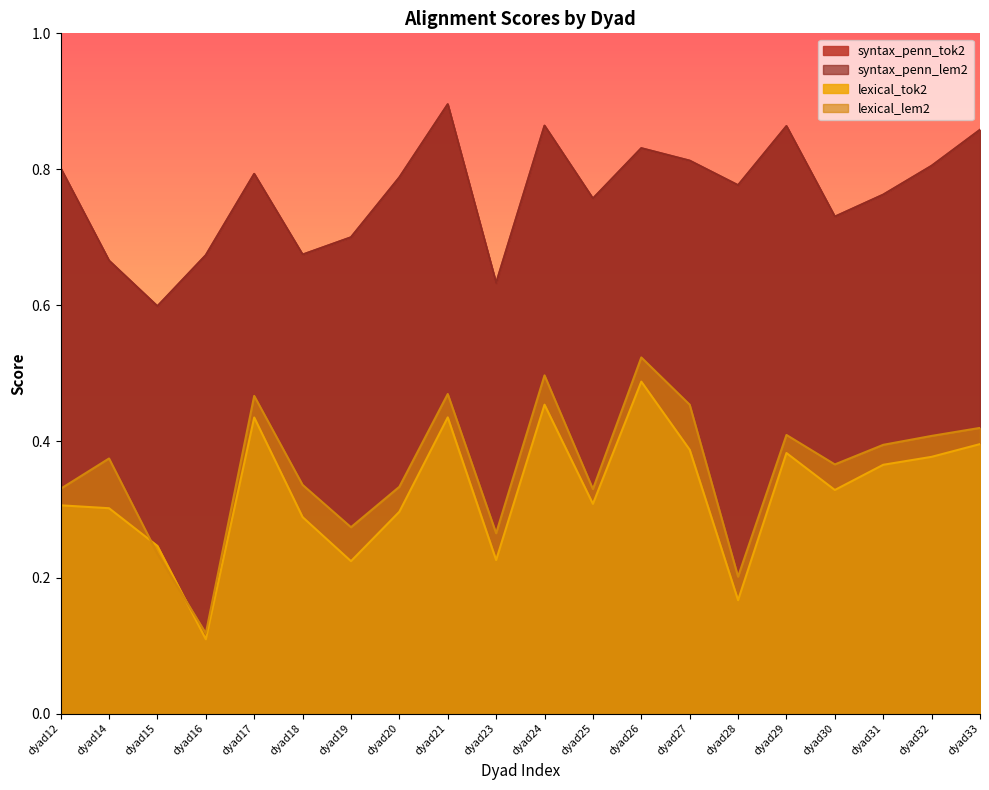

What is the sum of all lexical_tok2 values?

6.5